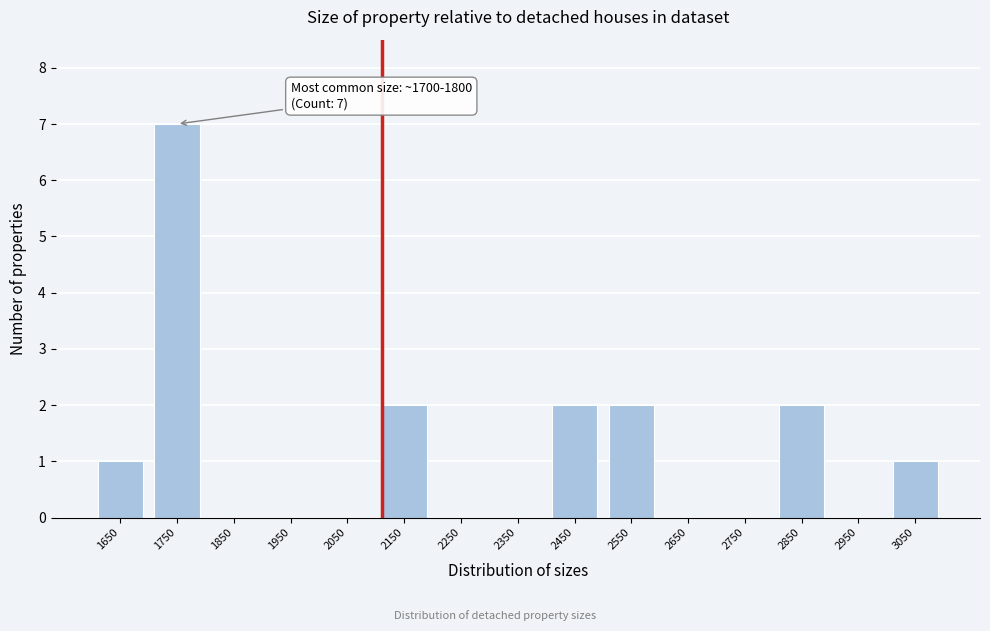

Over which range of the x-axis is the bar tallest?

1700 to 1800